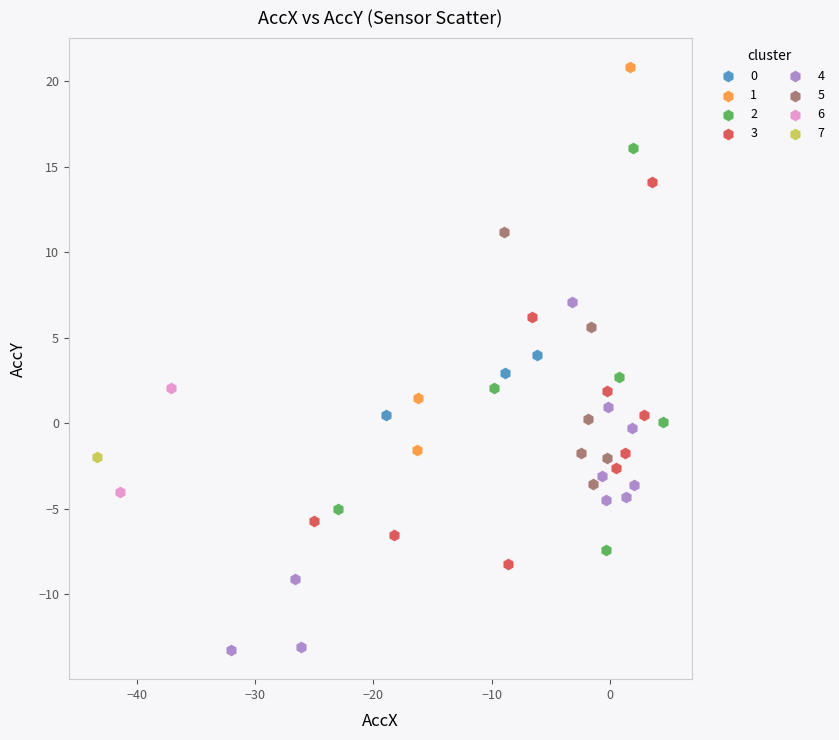

Which series contains the highest Y value?

1